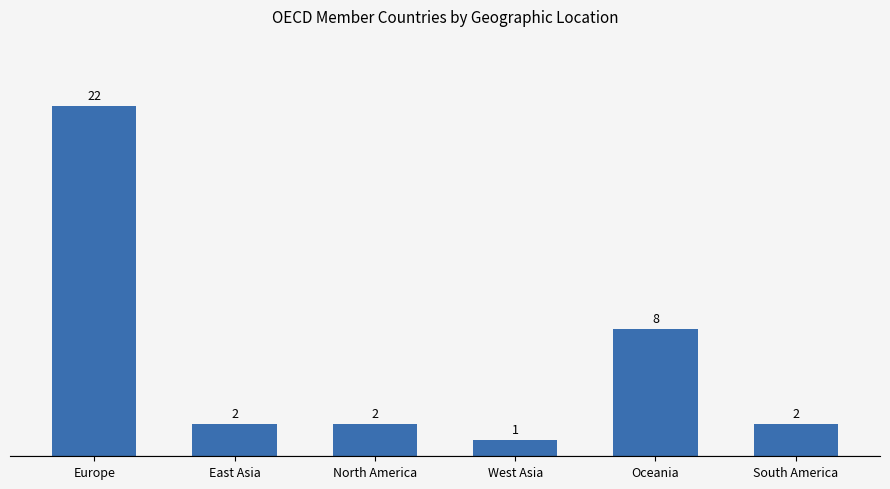

Reading left to right, list all the values displayed in this chart.

Europe=22	East Asia=2	North America=2	West Asia=1	Oceania=8	South America=2